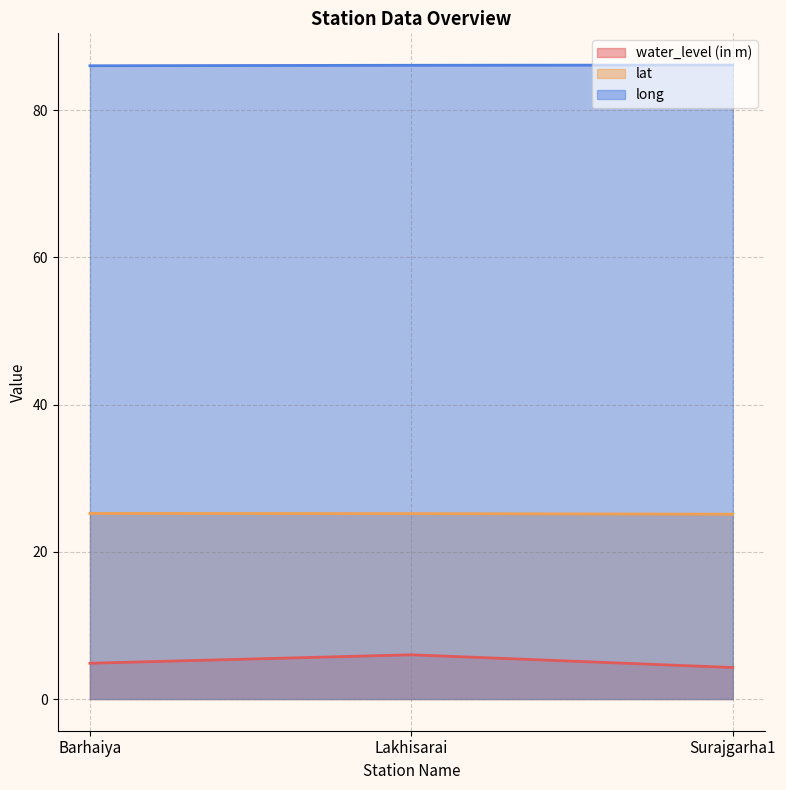

Reading left to right, extract all data points from this chart.

water_level (in m): Barhaiya=4.9	Lakhisarai=6.0	Surajgarha1=4.3
lat: Barhaiya=25.2	Lakhisarai=25.2	Surajgarha1=25.1
long: Barhaiya=86.0	Lakhisarai=86.1	Surajgarha1=86.1